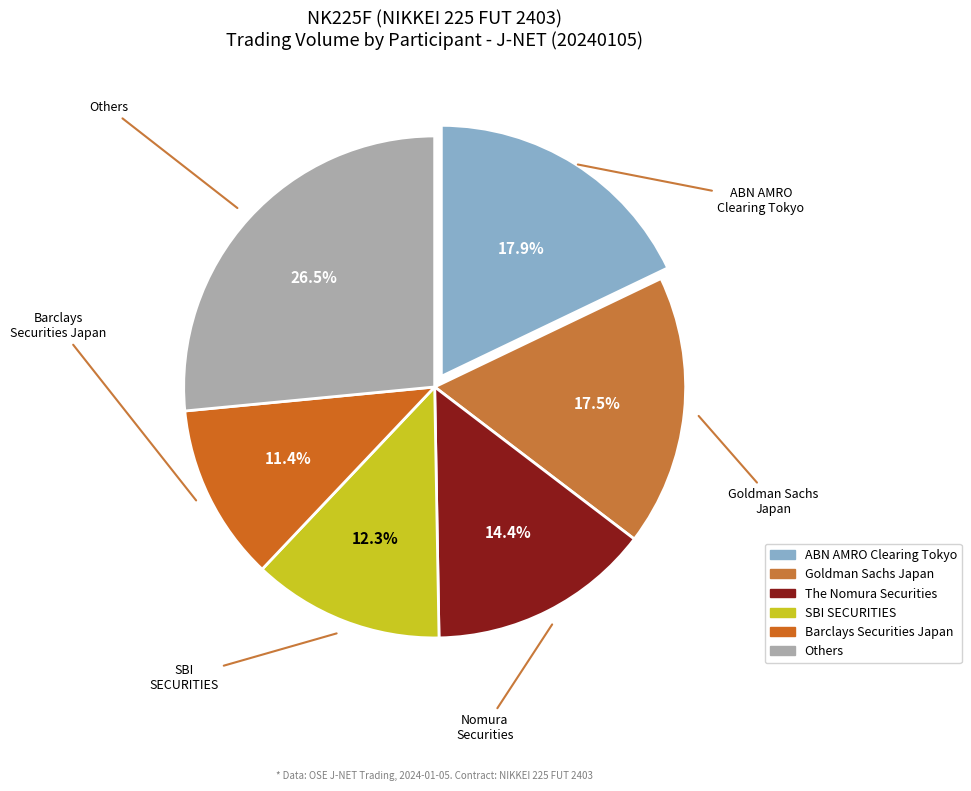

How many slices are in this pie chart?

6